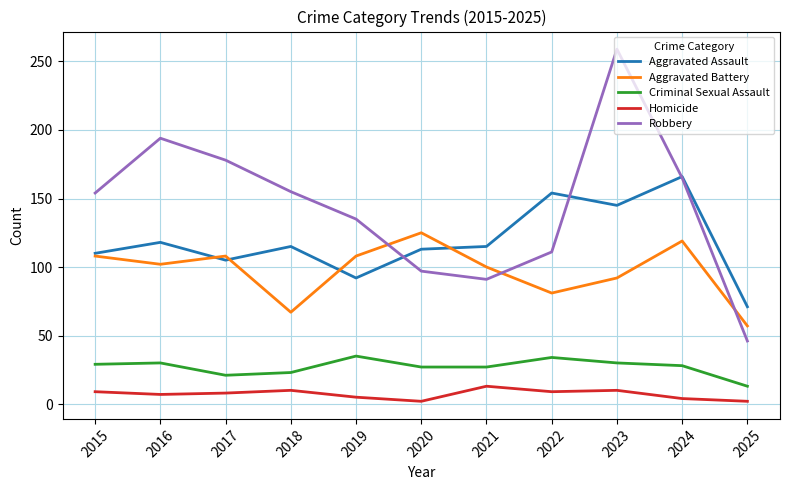

How many distinct data groups are displayed?

5